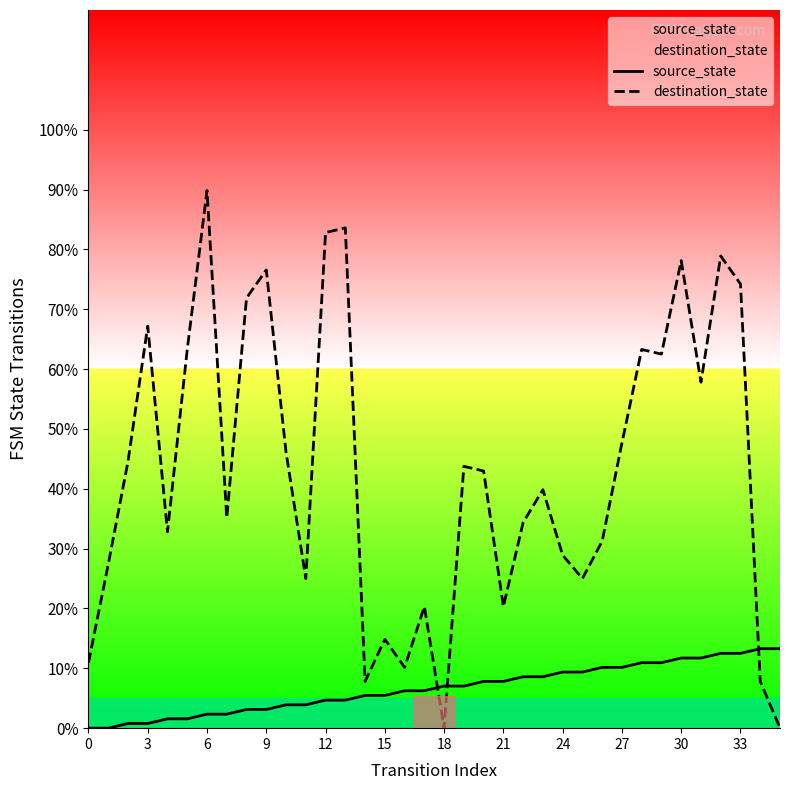

What is the difference between the maximum and minimum values in the destination_state series?

89.8